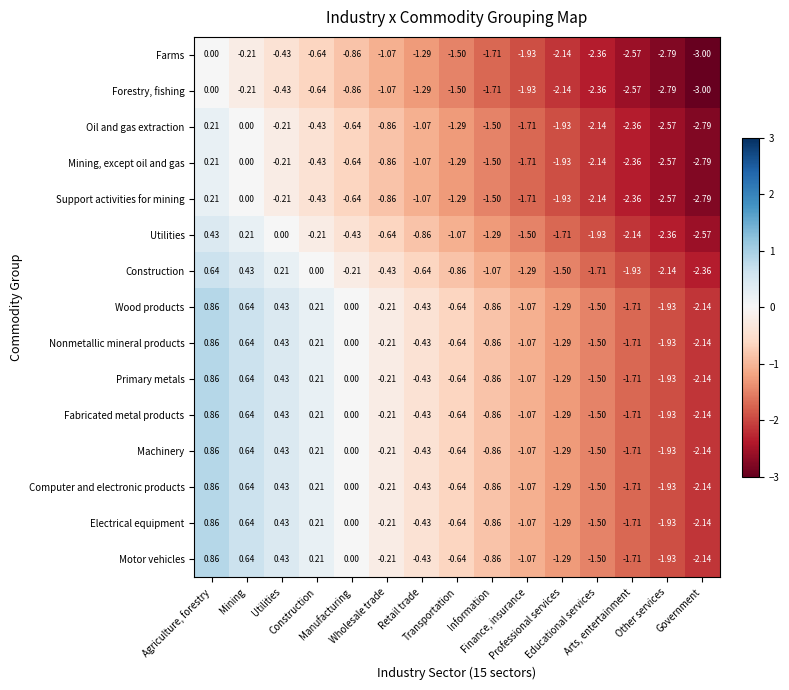

Reading left to right, list all the values displayed in this chart.

Farms: Agriculture, forestry=0.0	Mining=-0.2	Utilities=-0.4	Construction=-0.6	Manufacturing=-0.9	Wholesale trade=-1.1	Retail trade=-1.3	Transportation=-1.5	Information=-1.7	Finance, insurance=-1.9	Professional services=-2.1	Educational services=-2.4	Arts, entertainment=-2.6	Other services=-2.8	Government=-3.0
Forestry, fishing: Agriculture, forestry=0.0	Mining=-0.2	Utilities=-0.4	Construction=-0.6	Manufacturing=-0.9	Wholesale trade=-1.1	Retail trade=-1.3	Transportation=-1.5	Information=-1.7	Finance, insurance=-1.9	Professional services=-2.1	Educational services=-2.4	Arts, entertainment=-2.6	Other services=-2.8	Government=-3.0
Oil and gas extraction: Agriculture, forestry=0.2	Mining=0.0	Utilities=-0.2	Construction=-0.4	Manufacturing=-0.6	Wholesale trade=-0.9	Retail trade=-1.1	Transportation=-1.3	Information=-1.5	Finance, insurance=-1.7	Professional services=-1.9	Educational services=-2.1	Arts, entertainment=-2.4	Other services=-2.6	Government=-2.8
Mining, except oil and gas: Agriculture, forestry=0.2	Mining=0.0	Utilities=-0.2	Construction=-0.4	Manufacturing=-0.6	Wholesale trade=-0.9	Retail trade=-1.1	Transportation=-1.3	Information=-1.5	Finance, insurance=-1.7	Professional services=-1.9	Educational services=-2.1	Arts, entertainment=-2.4	Other services=-2.6	Government=-2.8
Support activities for mining: Agriculture, forestry=0.2	Mining=0.0	Utilities=-0.2	Construction=-0.4	Manufacturing=-0.6	Wholesale trade=-0.9	Retail trade=-1.1	Transportation=-1.3	Information=-1.5	Finance, insurance=-1.7	Professional services=-1.9	Educational services=-2.1	Arts, entertainment=-2.4	Other services=-2.6	Government=-2.8
Utilities: Agriculture, forestry=0.4	Mining=0.2	Utilities=0.0	Construction=-0.2	Manufacturing=-0.4	Wholesale trade=-0.6	Retail trade=-0.9	Transportation=-1.1	Information=-1.3	Finance, insurance=-1.5	Professional services=-1.7	Educational services=-1.9	Arts, entertainment=-2.1	Other services=-2.4	Government=-2.6
Construction: Agriculture, forestry=0.6	Mining=0.4	Utilities=0.2	Construction=0.0	Manufacturing=-0.2	Wholesale trade=-0.4	Retail trade=-0.6	Transportation=-0.9	Information=-1.1	Finance, insurance=-1.3	Professional services=-1.5	Educational services=-1.7	Arts, entertainment=-1.9	Other services=-2.1	Government=-2.4
Wood products: Agriculture, forestry=0.9	Mining=0.6	Utilities=0.4	Construction=0.2	Manufacturing=0.0	Wholesale trade=-0.2	Retail trade=-0.4	Transportation=-0.6	Information=-0.9	Finance, insurance=-1.1	Professional services=-1.3	Educational services=-1.5	Arts, entertainment=-1.7	Other services=-1.9	Government=-2.1
Nonmetallic mineral products: Agriculture, forestry=0.9	Mining=0.6	Utilities=0.4	Construction=0.2	Manufacturing=0.0	Wholesale trade=-0.2	Retail trade=-0.4	Transportation=-0.6	Information=-0.9	Finance, insurance=-1.1	Professional services=-1.3	Educational services=-1.5	Arts, entertainment=-1.7	Other services=-1.9	Government=-2.1
Primary metals: Agriculture, forestry=0.9	Mining=0.6	Utilities=0.4	Construction=0.2	Manufacturing=0.0	Wholesale trade=-0.2	Retail trade=-0.4	Transportation=-0.6	Information=-0.9	Finance, insurance=-1.1	Professional services=-1.3	Educational services=-1.5	Arts, entertainment=-1.7	Other services=-1.9	Government=-2.1
Fabricated metal products: Agriculture, forestry=0.9	Mining=0.6	Utilities=0.4	Construction=0.2	Manufacturing=0.0	Wholesale trade=-0.2	Retail trade=-0.4	Transportation=-0.6	Information=-0.9	Finance, insurance=-1.1	Professional services=-1.3	Educational services=-1.5	Arts, entertainment=-1.7	Other services=-1.9	Government=-2.1
Machinery: Agriculture, forestry=0.9	Mining=0.6	Utilities=0.4	Construction=0.2	Manufacturing=0.0	Wholesale trade=-0.2	Retail trade=-0.4	Transportation=-0.6	Information=-0.9	Finance, insurance=-1.1	Professional services=-1.3	Educational services=-1.5	Arts, entertainment=-1.7	Other services=-1.9	Government=-2.1
Computer and electronic products: Agriculture, forestry=0.9	Mining=0.6	Utilities=0.4	Construction=0.2	Manufacturing=0.0	Wholesale trade=-0.2	Retail trade=-0.4	Transportation=-0.6	Information=-0.9	Finance, insurance=-1.1	Professional services=-1.3	Educational services=-1.5	Arts, entertainment=-1.7	Other services=-1.9	Government=-2.1
Electrical equipment: Agriculture, forestry=0.9	Mining=0.6	Utilities=0.4	Construction=0.2	Manufacturing=0.0	Wholesale trade=-0.2	Retail trade=-0.4	Transportation=-0.6	Information=-0.9	Finance, insurance=-1.1	Professional services=-1.3	Educational services=-1.5	Arts, entertainment=-1.7	Other services=-1.9	Government=-2.1
Motor vehicles: Agriculture, forestry=0.9	Mining=0.6	Utilities=0.4	Construction=0.2	Manufacturing=0.0	Wholesale trade=-0.2	Retail trade=-0.4	Transportation=-0.6	Information=-0.9	Finance, insurance=-1.1	Professional services=-1.3	Educational services=-1.5	Arts, entertainment=-1.7	Other services=-1.9	Government=-2.1